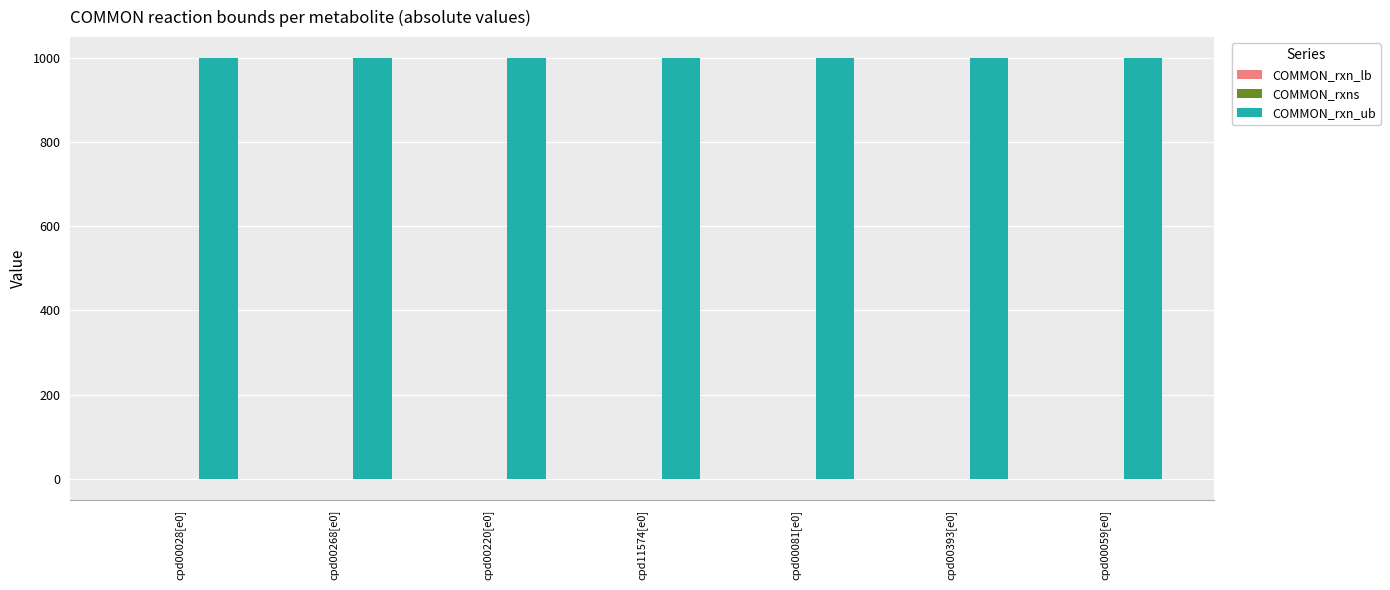

The value of COMMON_rxn_ub at cpd00028[e0] is 1800.0. True or false?

False